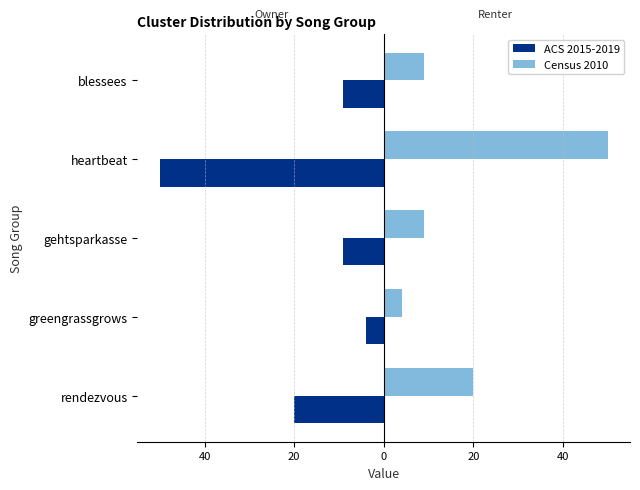

What are all the series names shown in the legend?

ACS 2015-2019, Census 2010